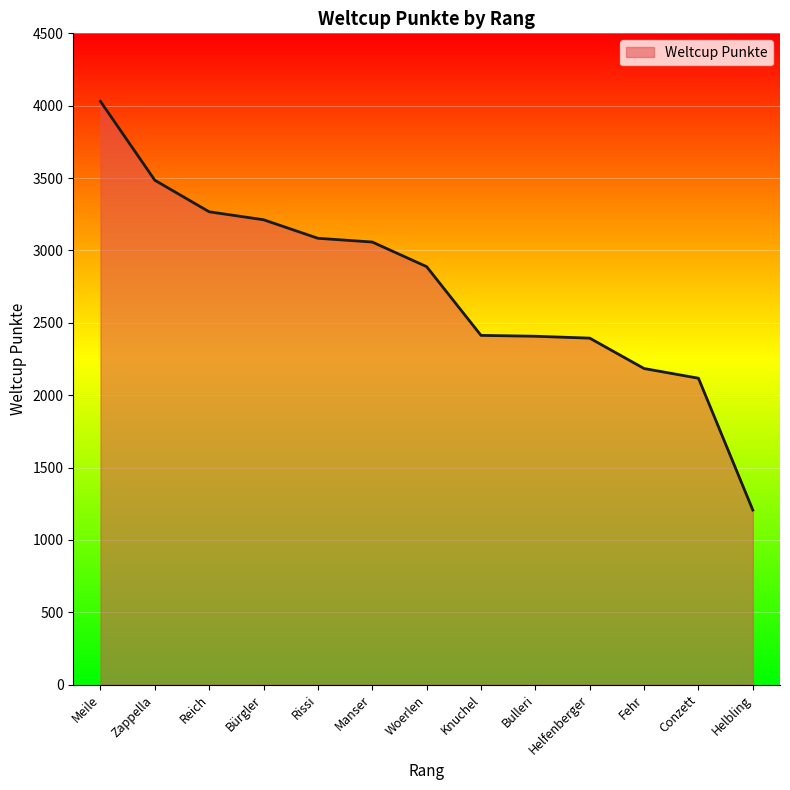

What is the sum of the values at Bürgler and Meile?

7242